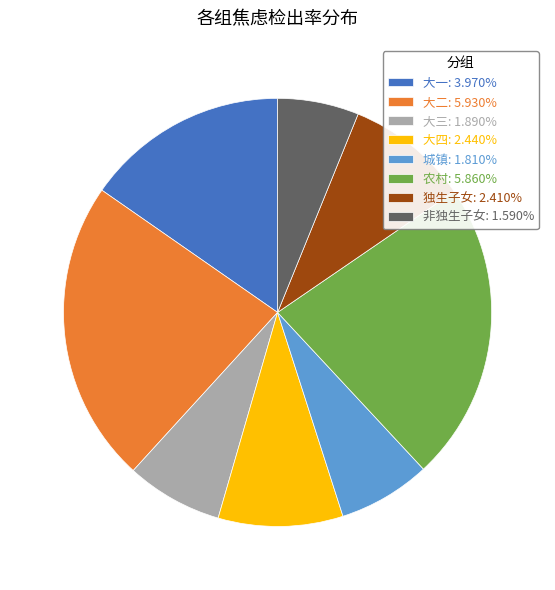

Do 大二: 5.930% and 城镇: 1.810% together represent more than half of the pie?

No